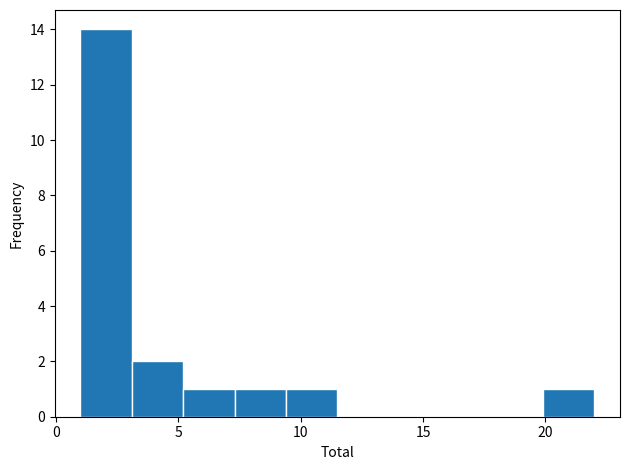

Reading left to right, list every bar in this chart as the range it spans on the x-axis followed by its height. Neither the bar edges nor the heights are printed on the chart, so give them approximately, as read against the axes.

1.0 to 3.1: 14
3.1 to 5.2: 2
5.2 to 7.3: 1
7.3 to 9.4: 1
9.4 to 11.5: 1
11.5 to 13.6: 0
13.6 to 15.7: 0
15.7 to 17.8: 0
17.8 to 19.9: 0
19.9 to 22.0: 1